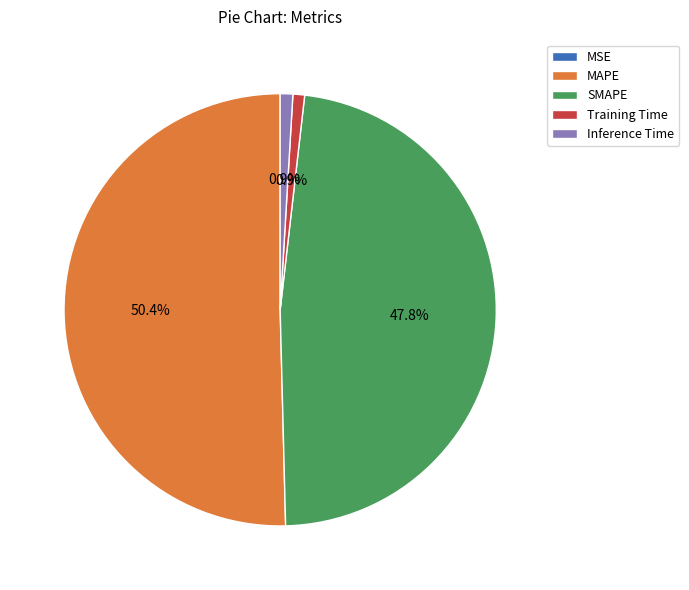

To the nearest percent, what is the difference between the largest and smallest slice percentages?

50%